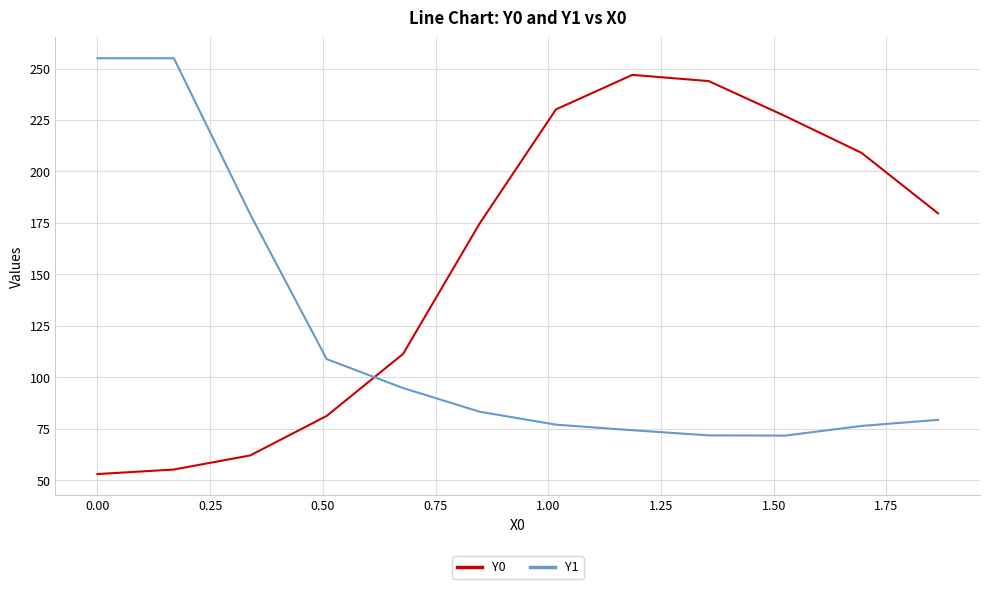

After their last crossing, which series has the higher values: Y0 or Y1?

Y0